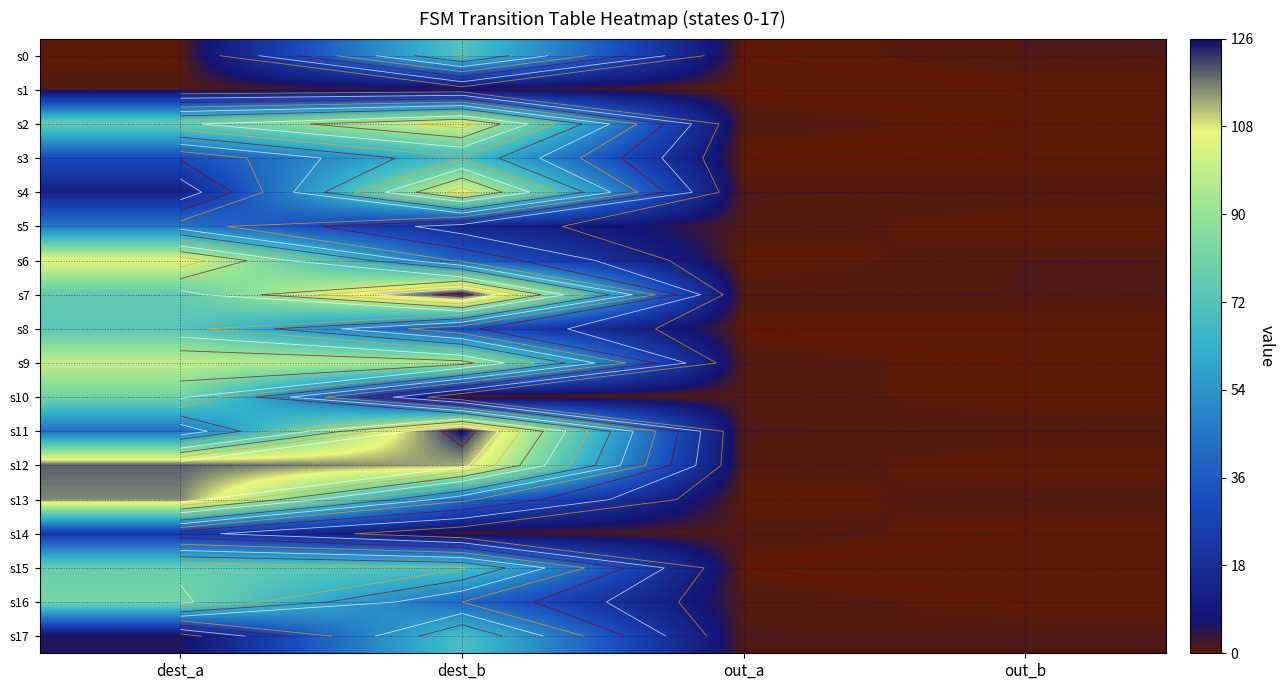

At which category is the sum across all series the highest?

dest_b